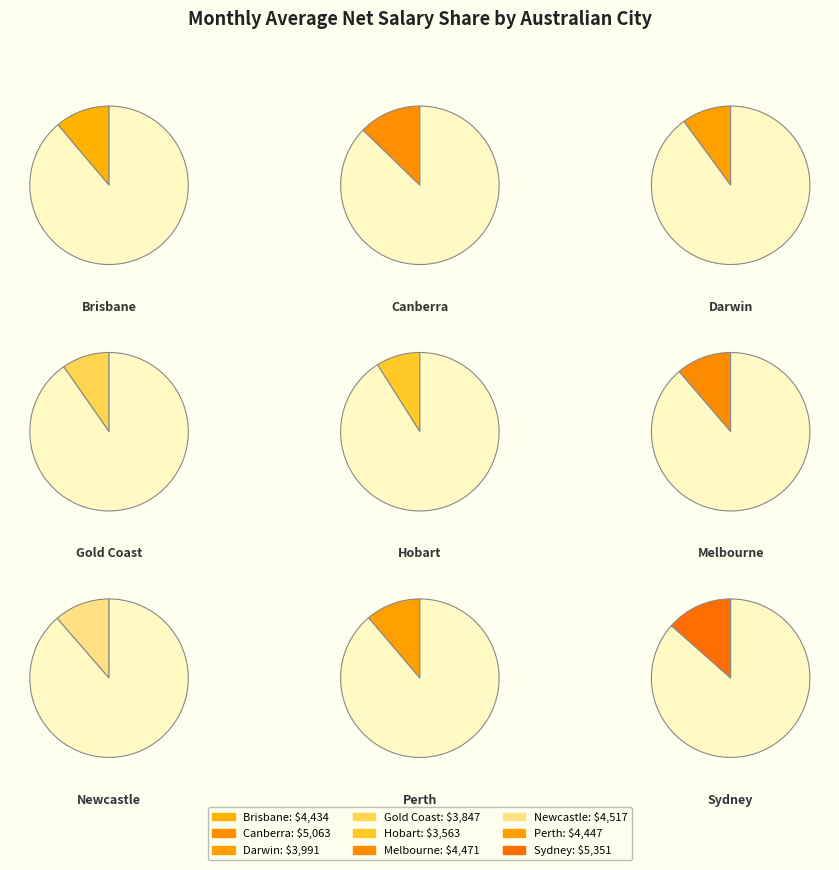

Is it true that Perth is 4% of the pie?

False